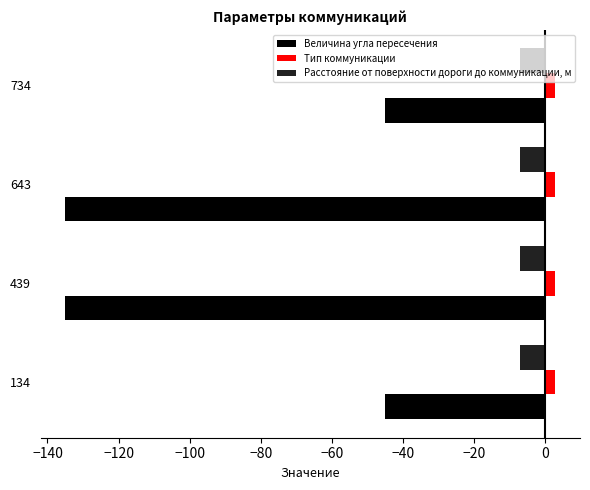

At 734, list the series in order from smallest to largest.

Величина угла пересечения, Расстояние от поверхности дороги до коммуникации, м, Тип коммуникации